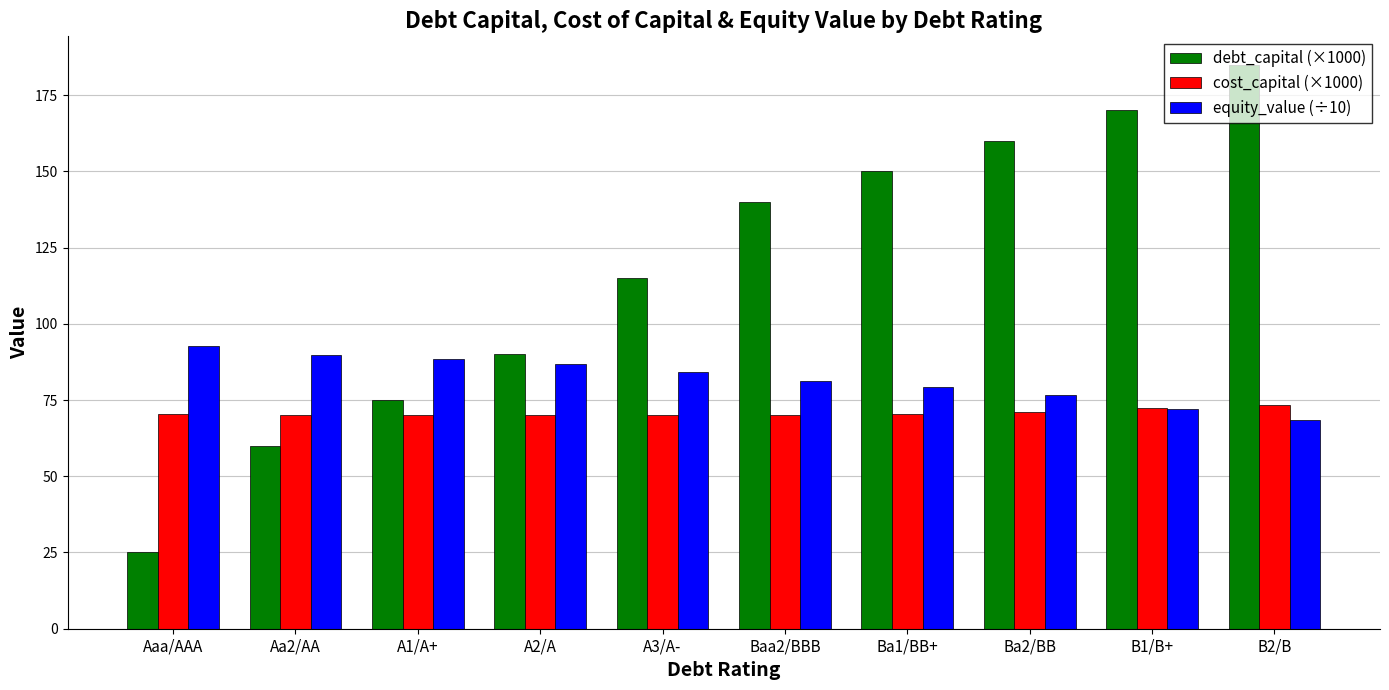

Does the chart contain any negative values?

No